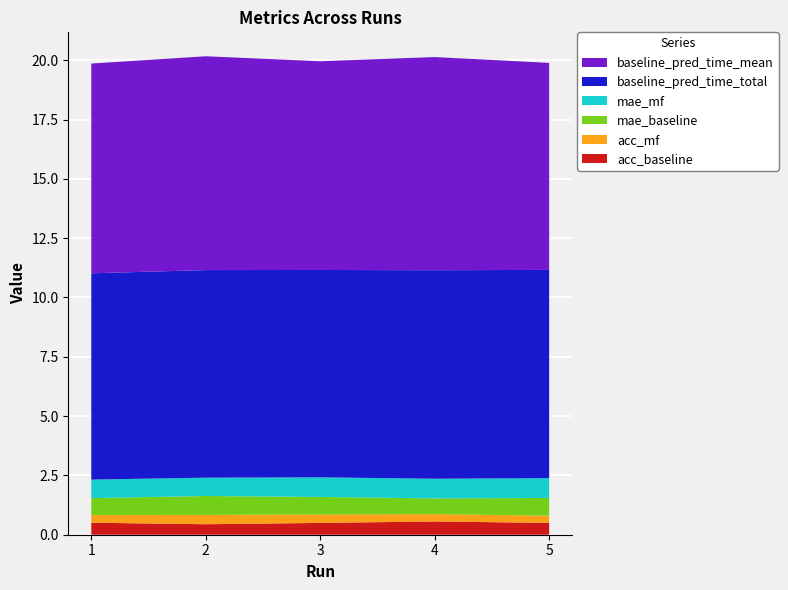

Reading left to right, list all the values displayed in this chart.

acc_baseline: 0.5	0.4	0.5	0.6	0.5
acc_mf: 0.3	0.4	0.4	0.3	0.3
mae_baseline: 0.7	0.8	0.7	0.7	0.7
mae_mf: 0.8	0.8	0.8	0.8	0.8
baseline_pred_time_total: 8.7	8.7	8.7	8.8	8.8
baseline_pred_time_mean: 8.8	9.0	8.8	9.0	8.7